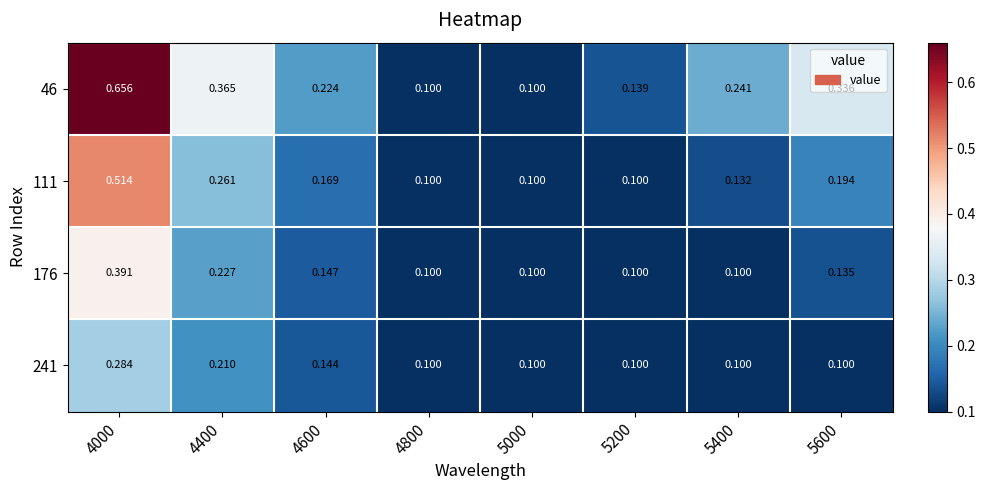

Reading right to left, what are all the values shown in this chart?

46: 5600=0.3	5400=0.2	5200=0.1	5000=0.1	4800=0.1	4600=0.2	4400=0.4	4000=0.7
111: 5600=0.2	5400=0.1	5200=0.1	5000=0.1	4800=0.1	4600=0.2	4400=0.3	4000=0.5
176: 5600=0.1	5400=0.1	5200=0.1	5000=0.1	4800=0.1	4600=0.1	4400=0.2	4000=0.4
241: 5600=0.1	5400=0.1	5200=0.1	5000=0.1	4800=0.1	4600=0.1	4400=0.2	4000=0.3